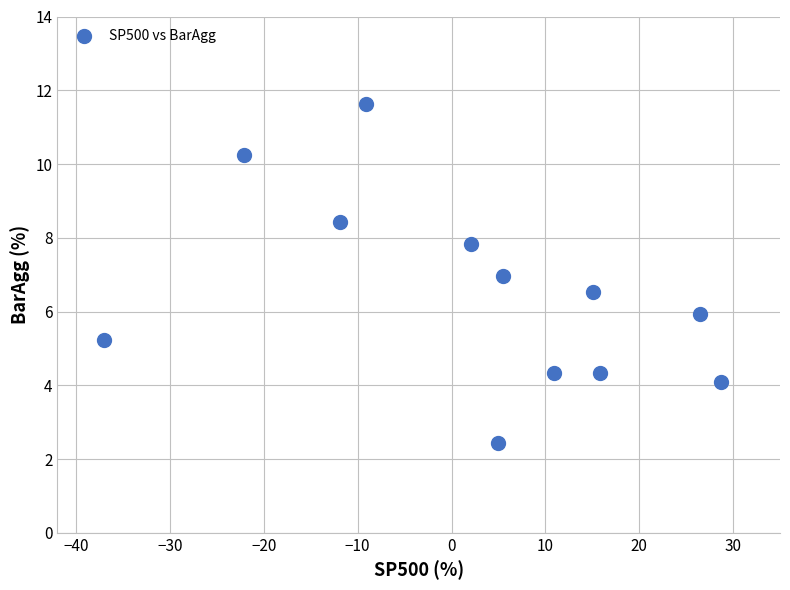

What is the range of X values (max minus min)?

65.7